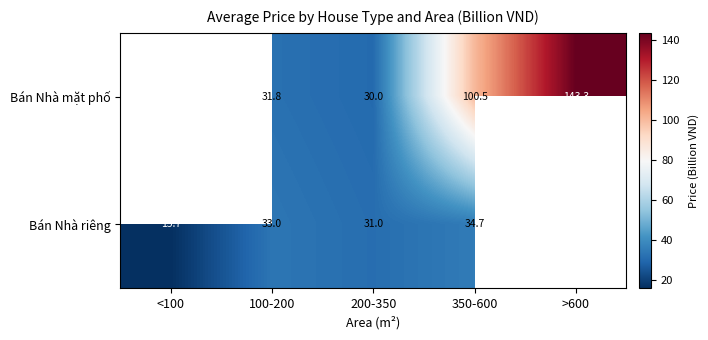

True or false: Bán Nhà riêng has a value of 15.7 at <100.

True